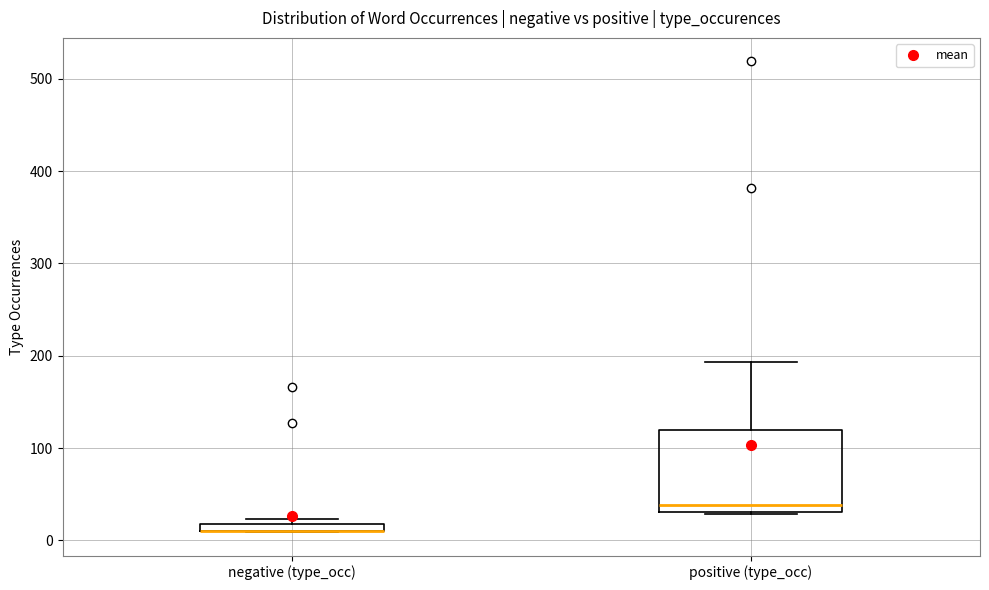

Comparing the boxes themselves (not the whiskers), which one is the tallest?

positive (type_occ)